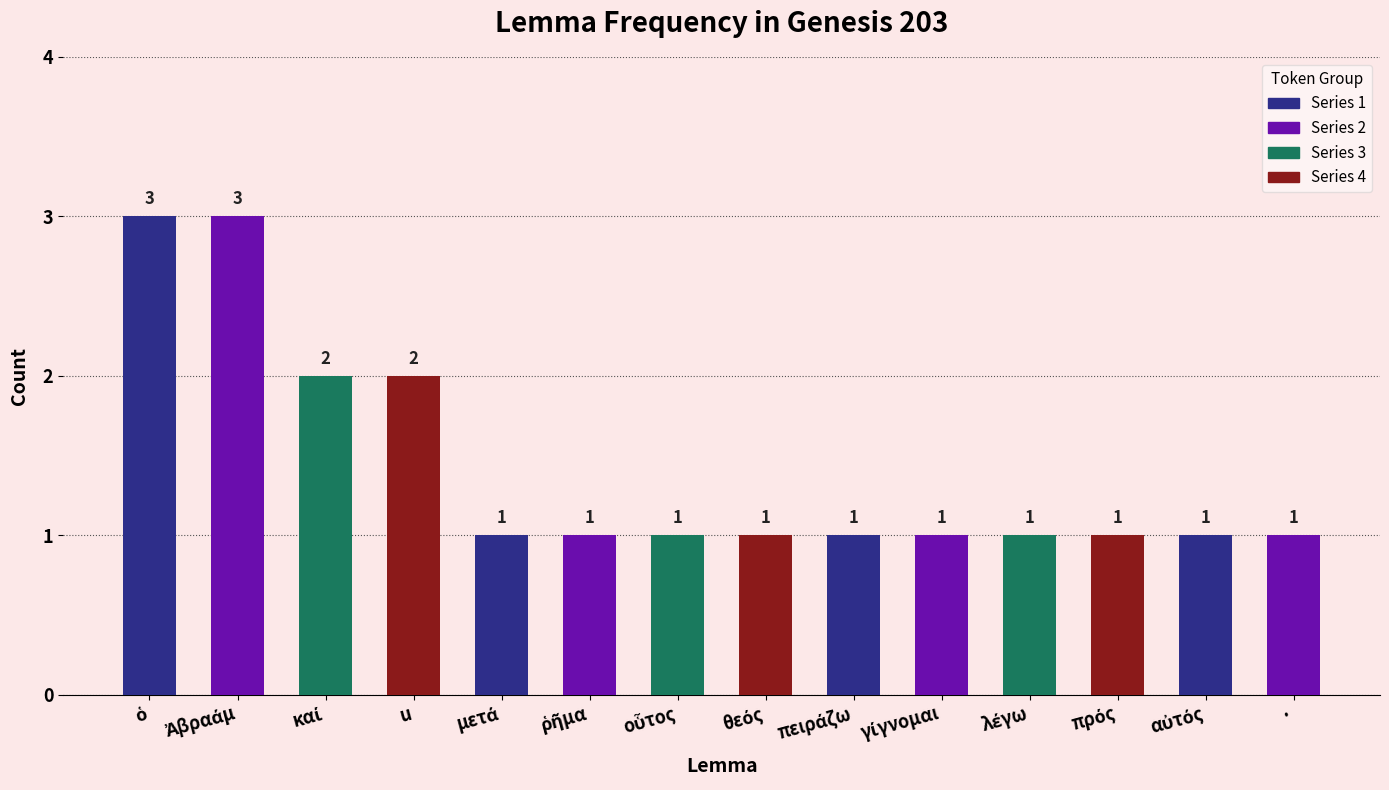

How many bars are there in total?

14